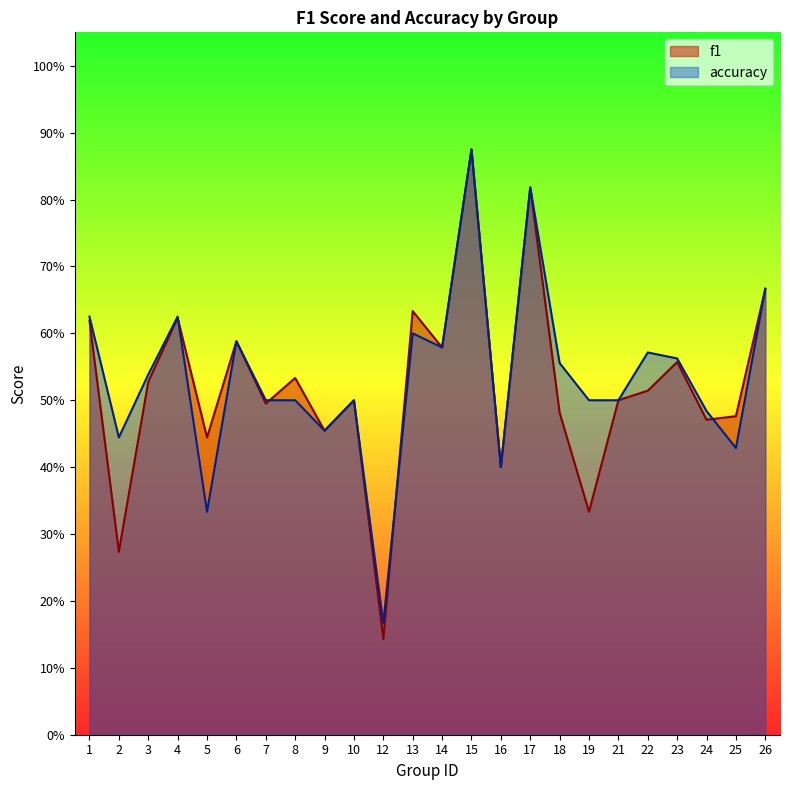

What is the difference between the second highest and minimum values in the accuracy series?

0.7